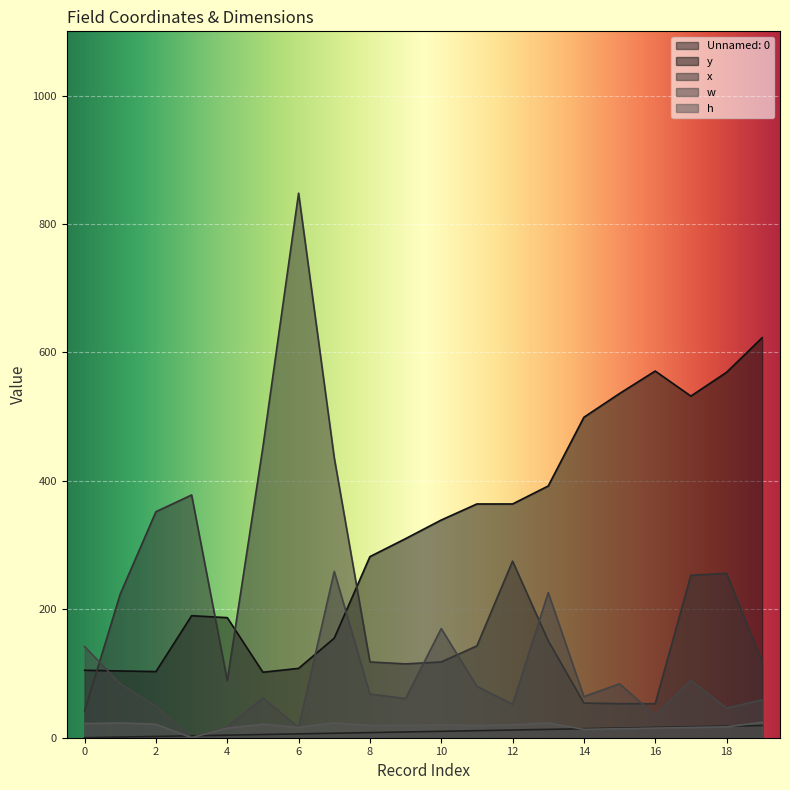

Rank the categories by h value from highest to lowest.

19, 1, 7, 13, 0, 2, 5, 10, 12, 8, 9, 11, 18, 6, 17, 4, 16, 15, 14, 3